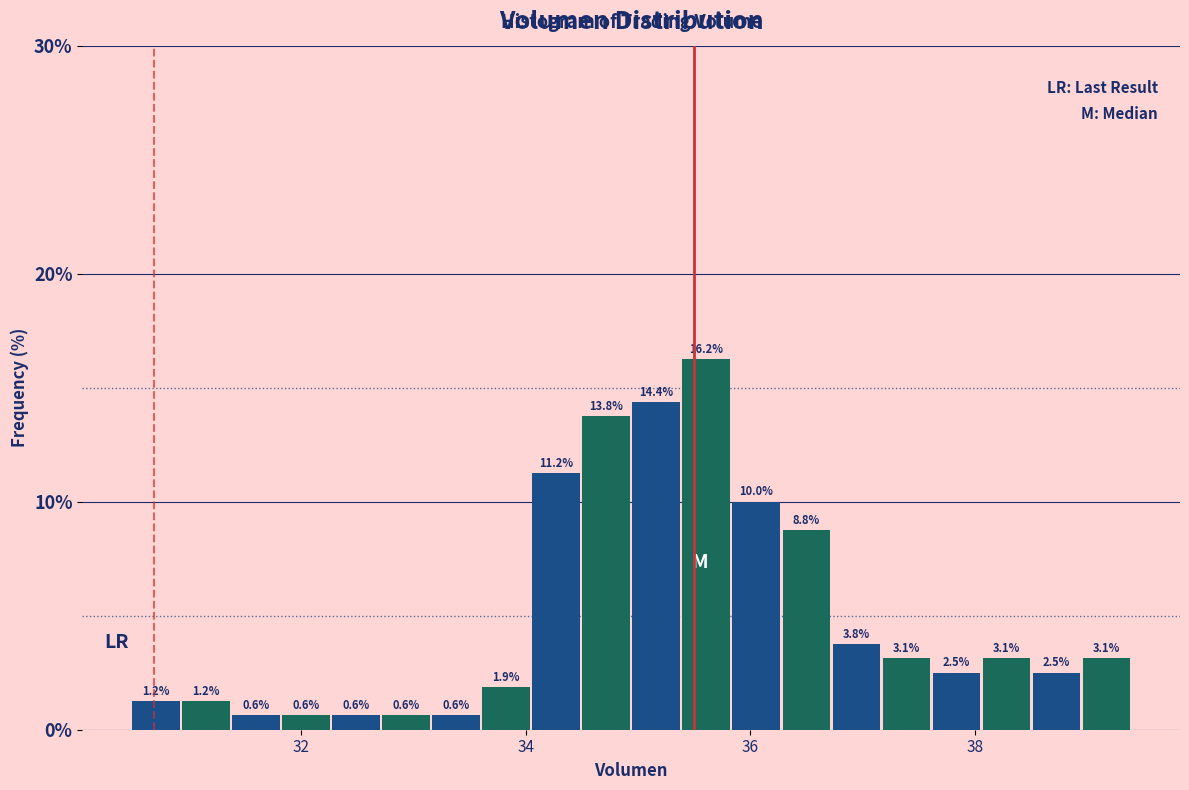

Read against the x-axis, roughly where is the centre of the tallest bar?

35.6